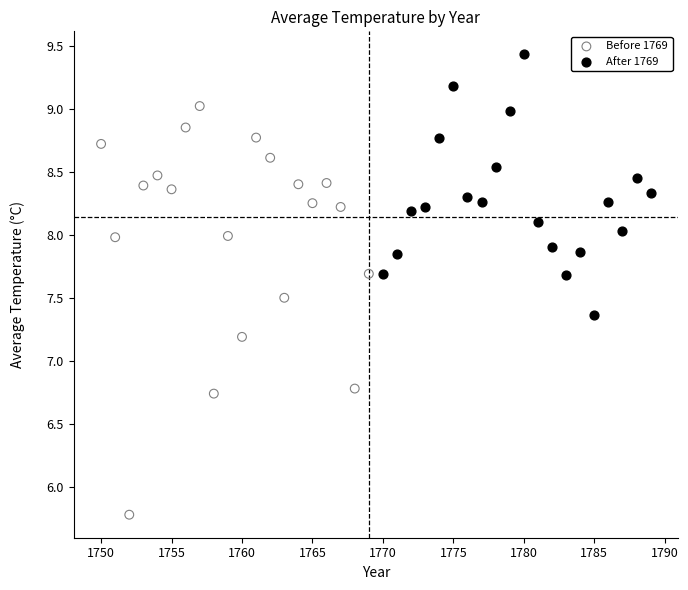

Which series contains the highest Y value?

After 1769